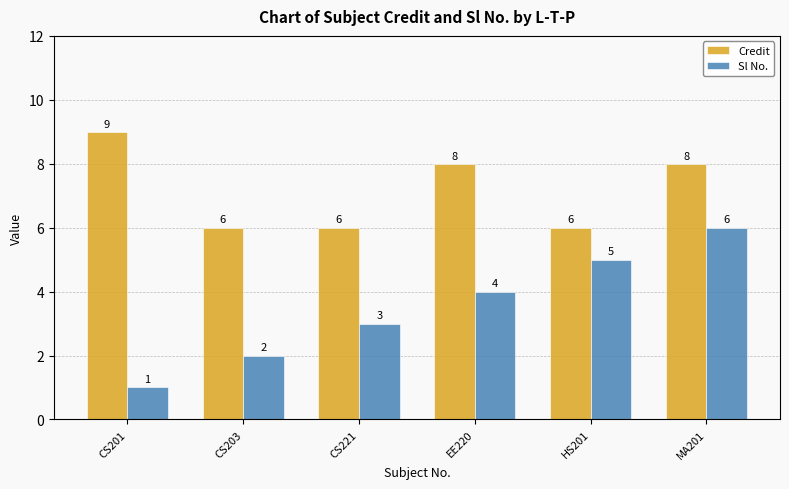

At which category does the chart reach its minimum across all series?

CS201